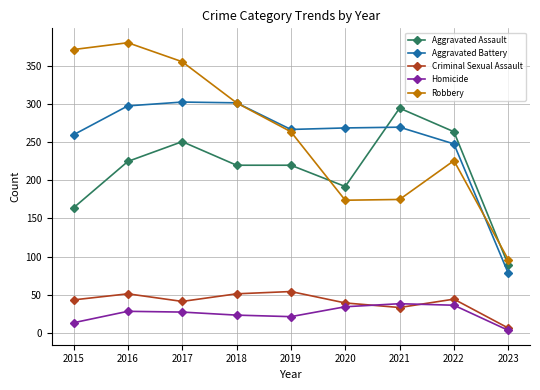

How many interior local peaks does the Robbery series have?

2